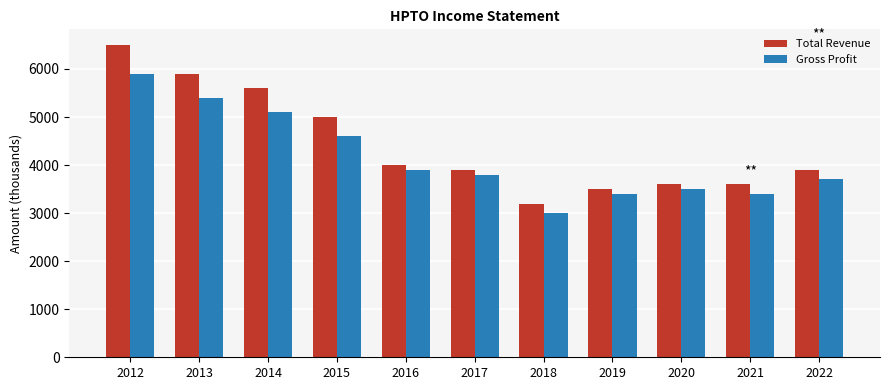

Which series has the widest spread of values?

Total Revenue